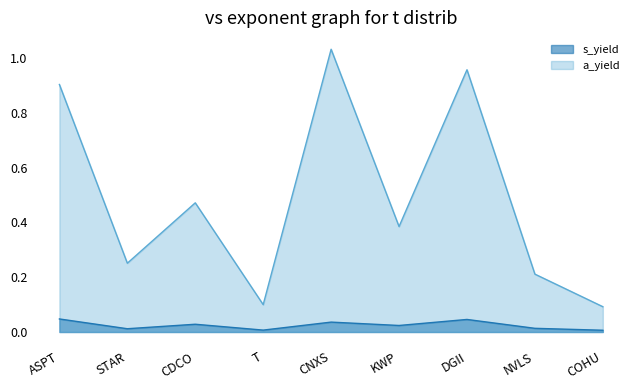

What is the total value across all series at CDCO?

0.5